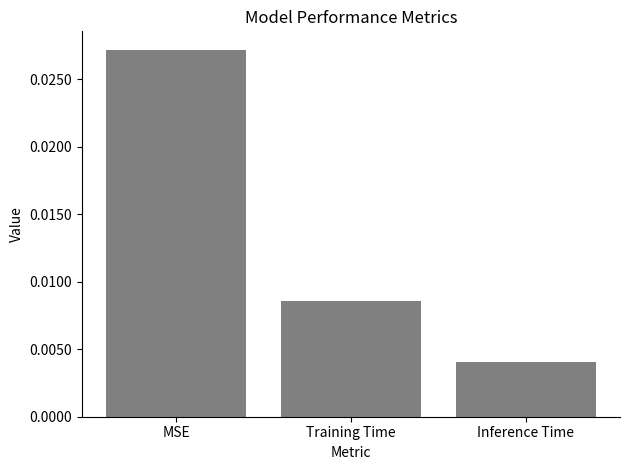

Are the bars grouped side by side (vs. stacked)?

No